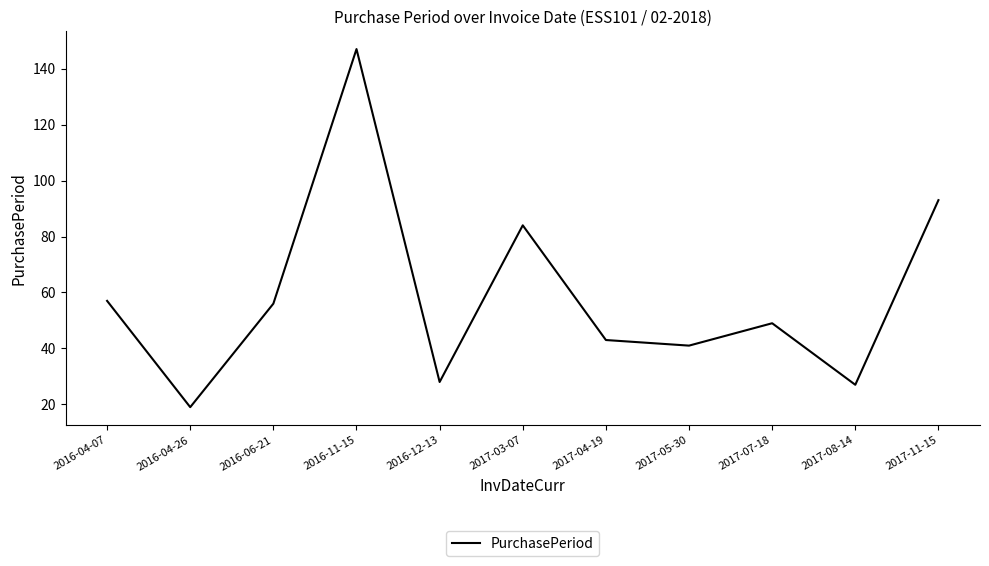

How many lines are shown in the chart?

1